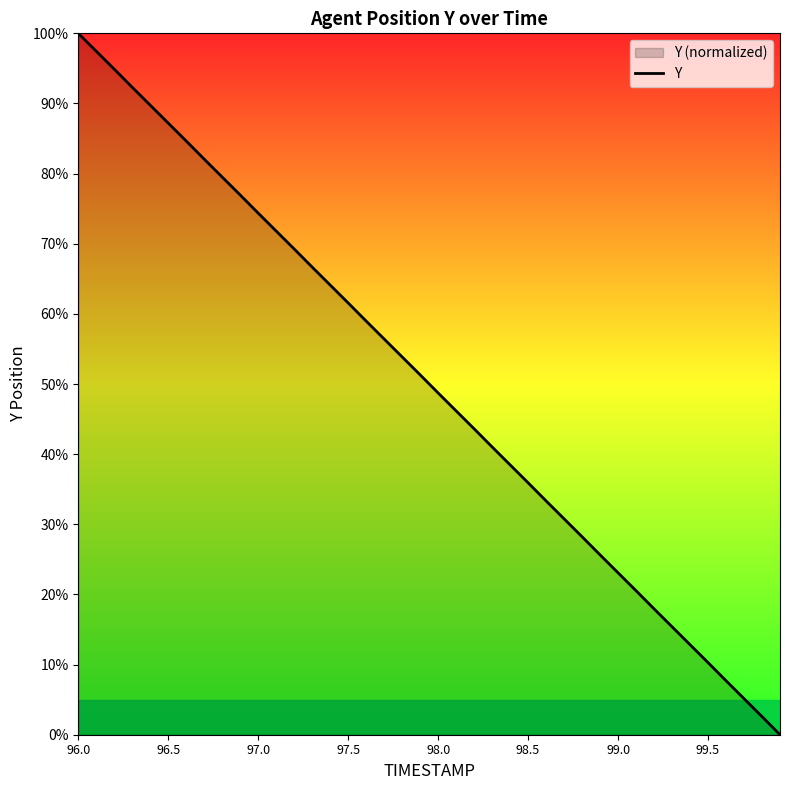

True or false: there are more than 1 points higher than both neighbors.

False